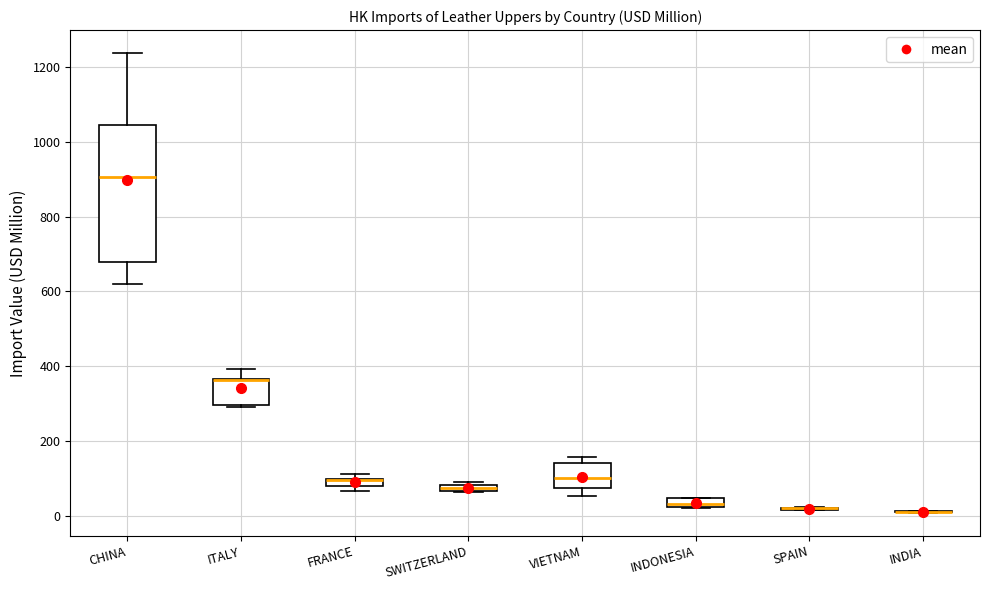

Where is the upper edge of the box for FRANCE on the y-axis? The values are not printed on the chart, so give them approximately, as read against the axis.

100